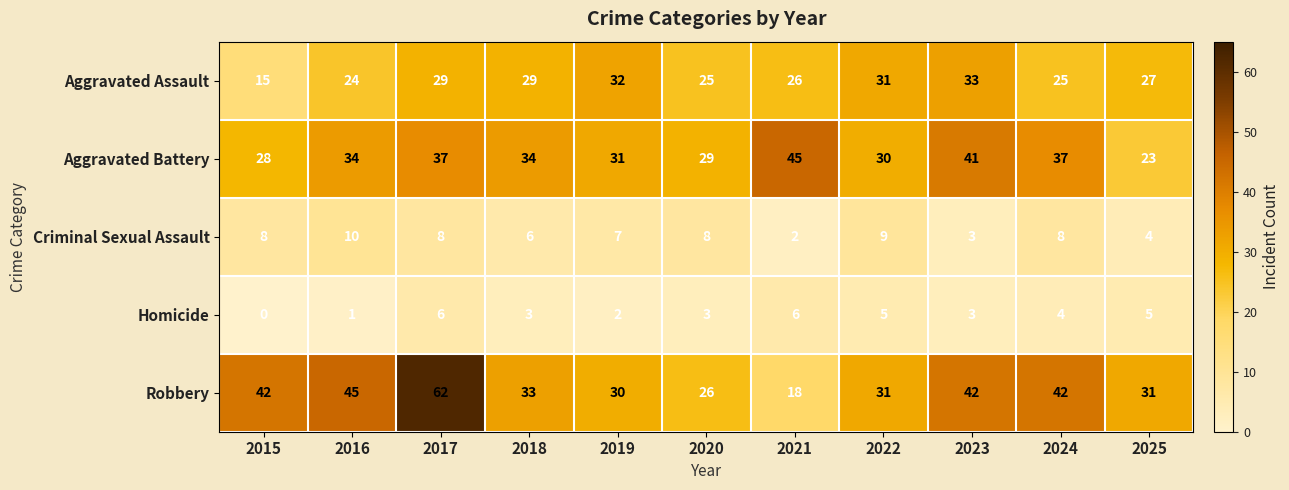

Read the Robbery value at 2017.

62